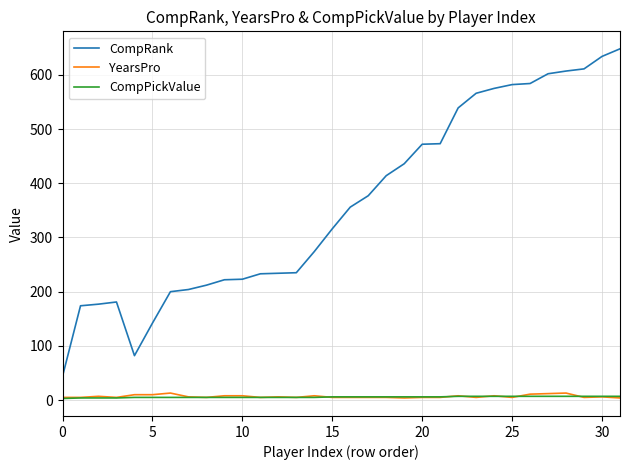

Does the chart display data point markers on the line(s)?

No